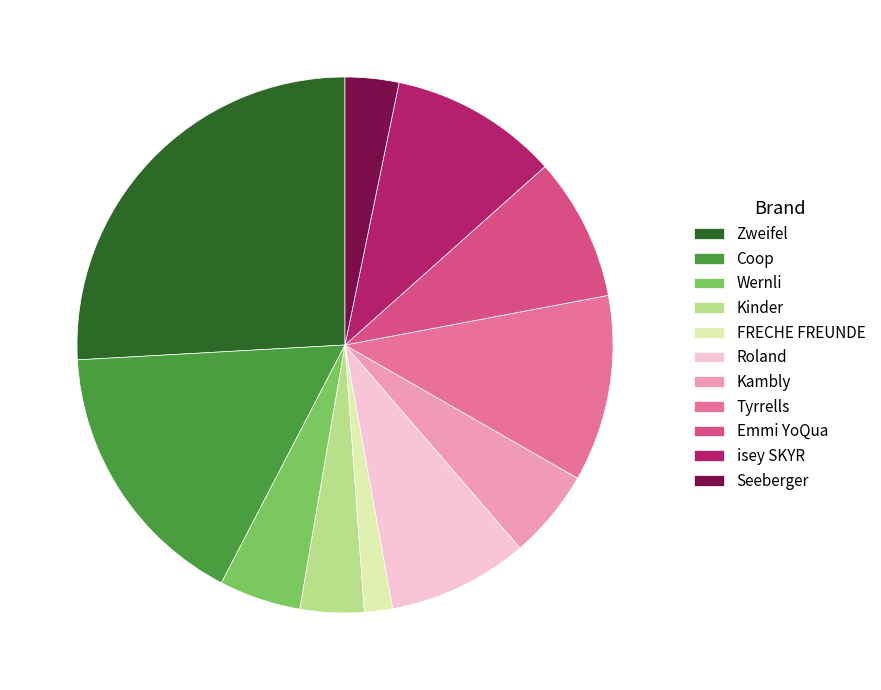

True or false: Tyrrells accounts for 11% of the total.

True